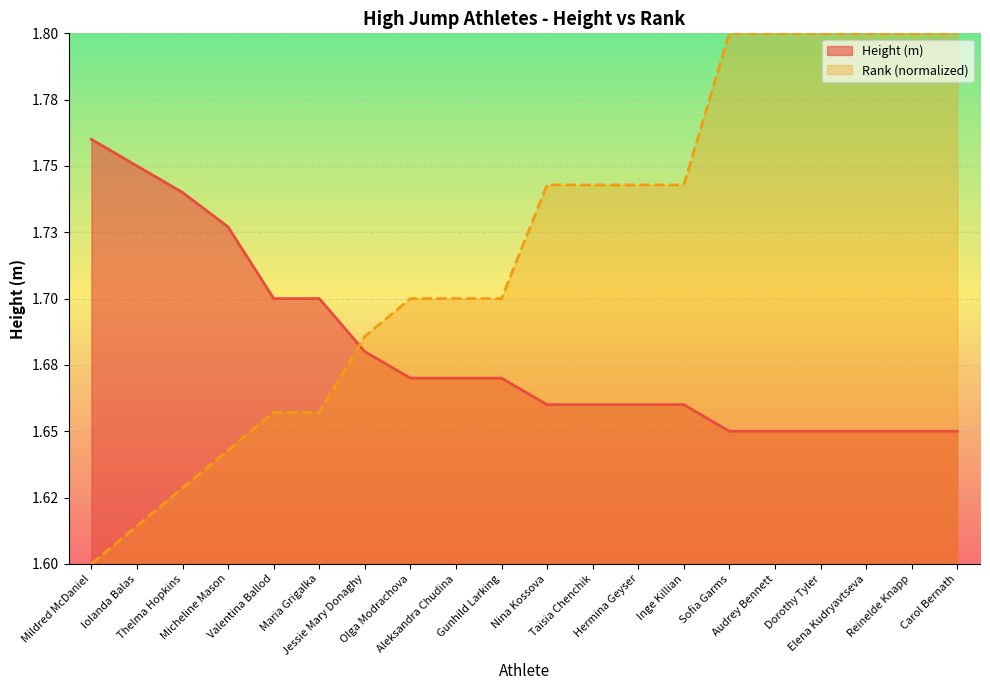

Which series changed the most between Sofia Garms and Elena Kudryavtseva?

Height (m)